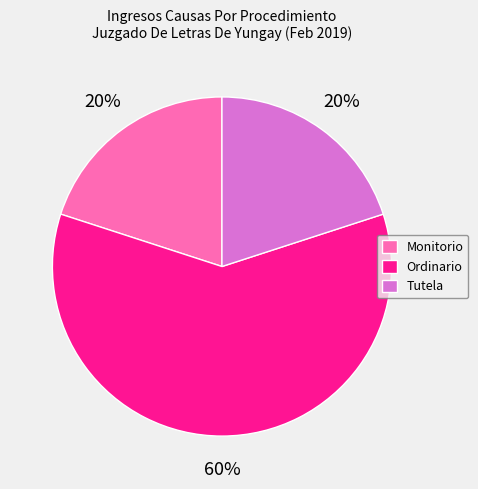

To the nearest percent, what is the average slice percentage?

33%